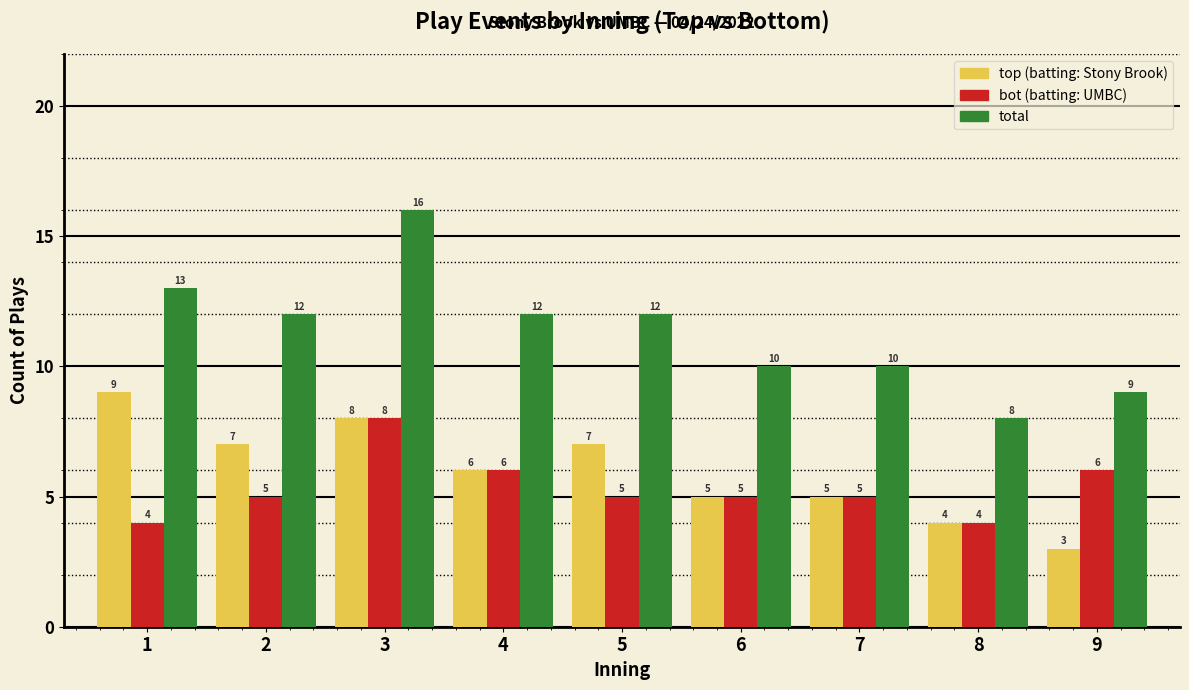

Reading left to right, extract all data points from this chart.

top: 9	7	8	6	7	5	5	4	3
bot: 4	5	8	6	5	5	5	4	6
total: 13	12	16	12	12	10	10	8	9